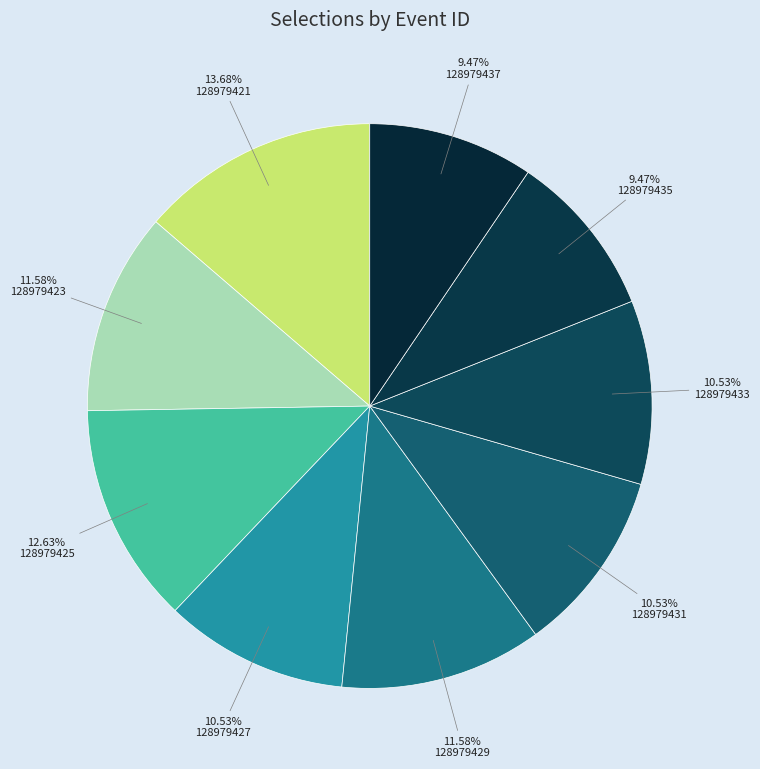

True or false: 128979429 accounts for 12% of the total.

True